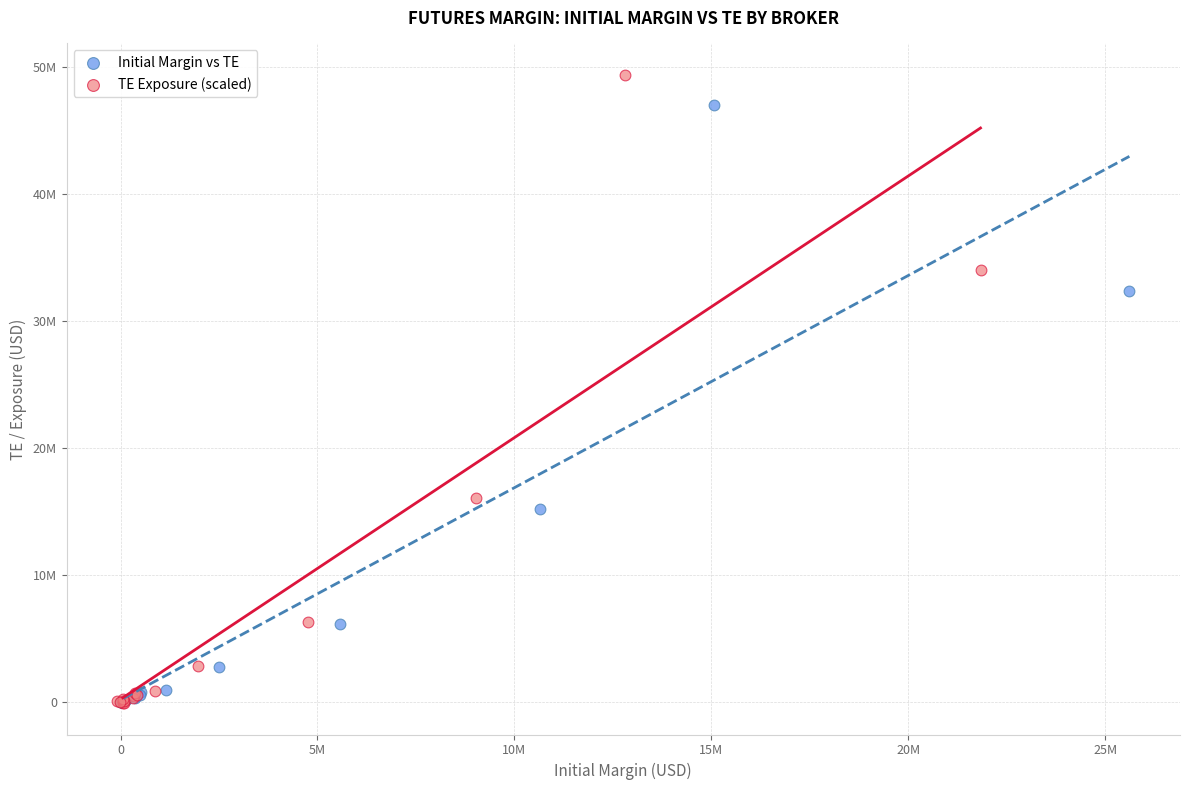

Which series has the widest spread of Y values?

TE Exposure (scaled)